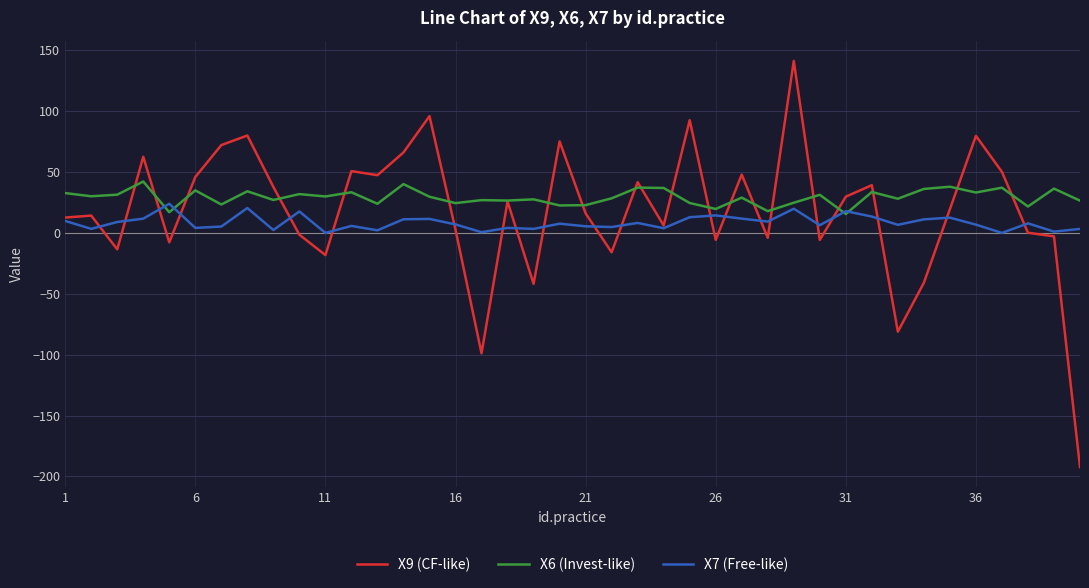

List the series in order of their peak value, lowest first.

X7 (Free-like), X6 (Invest-like), X9 (CF-like)